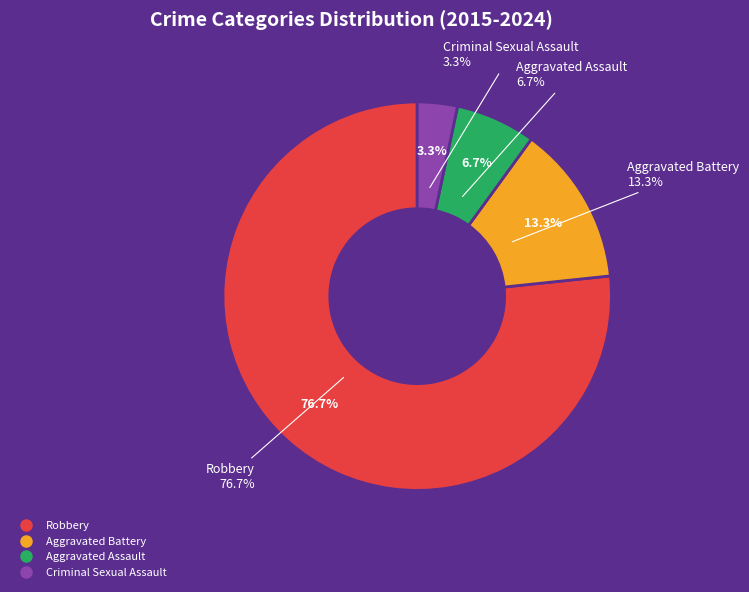

To the nearest percent, what percentage of the pie is Robbery?

77%